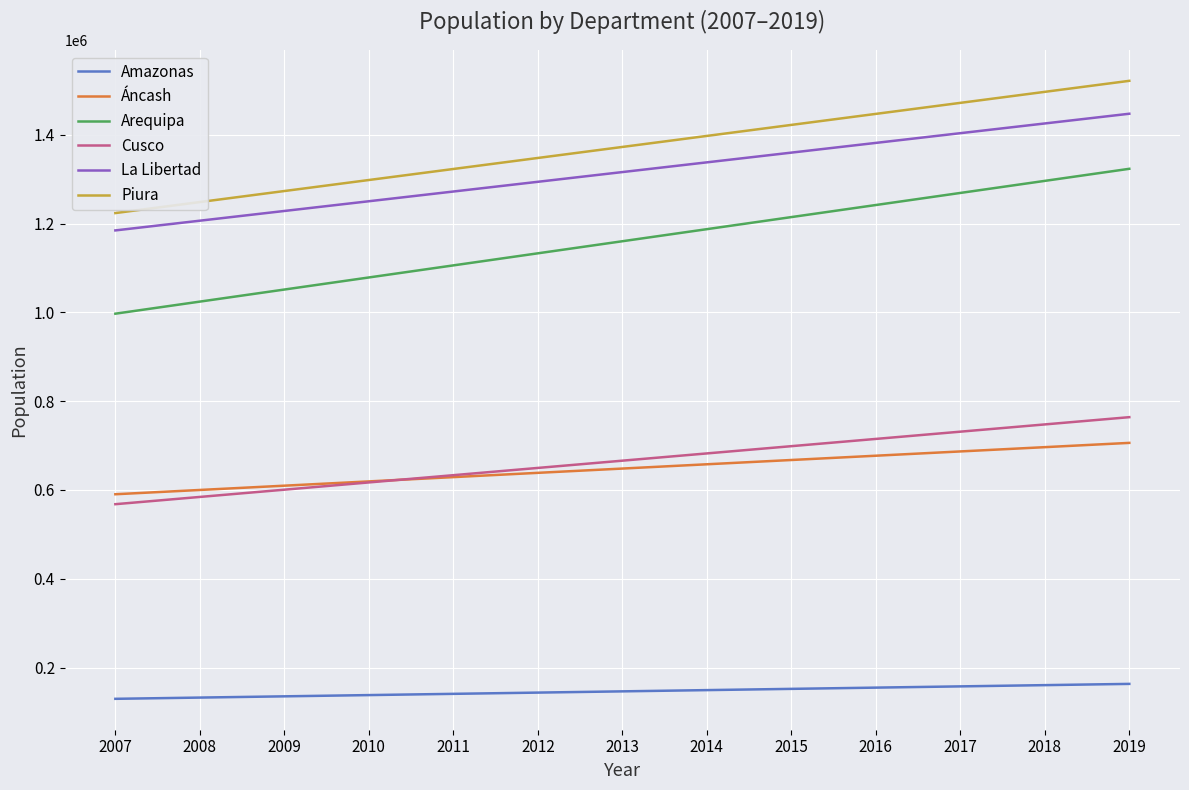

What is the difference between the highest and lowest values at 2015?

1270233.8